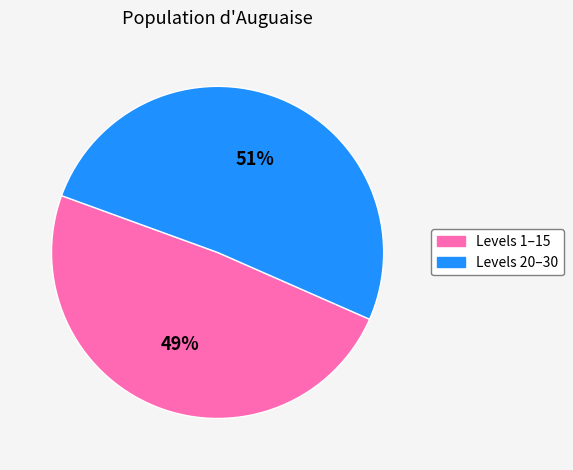

How many slices are in this pie chart?

2